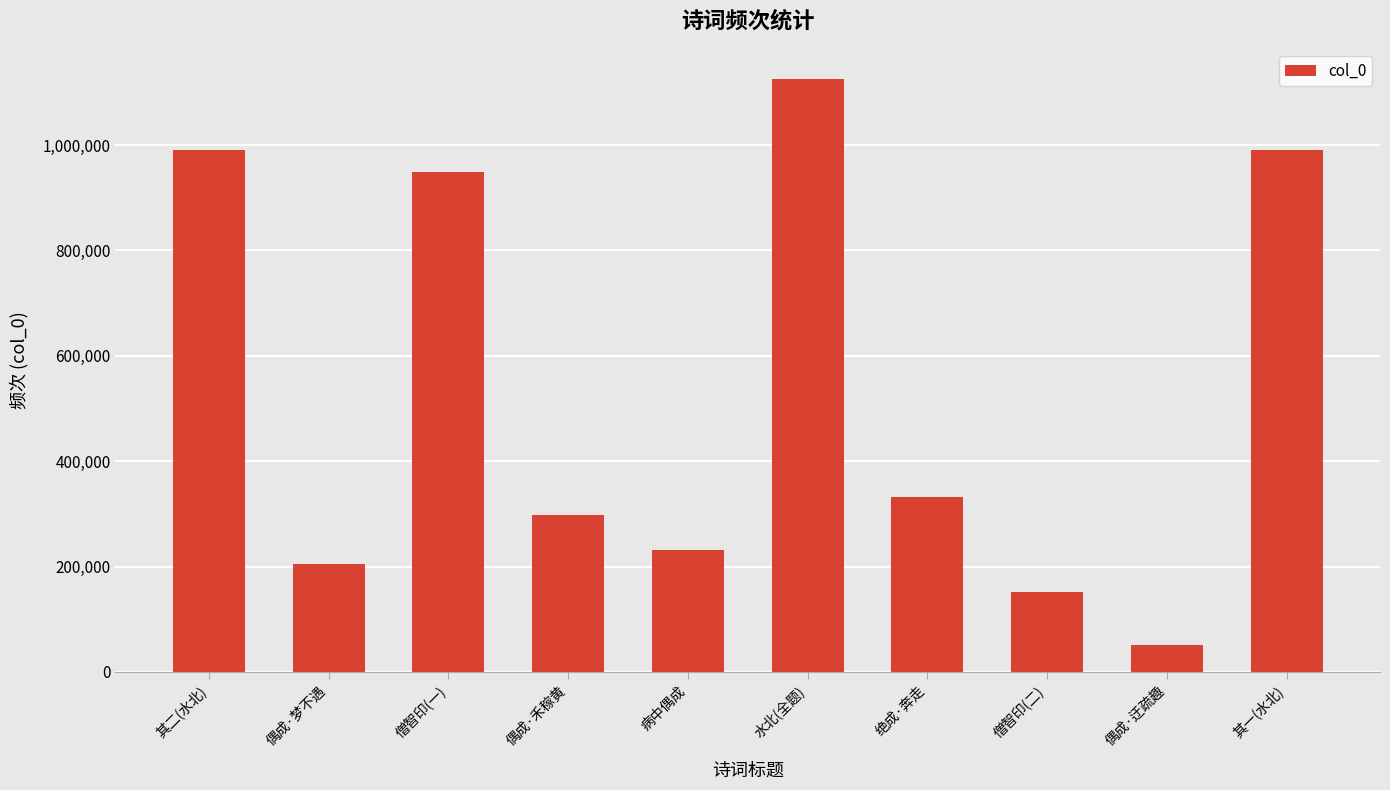

What is the difference between the maximum and minimum values?

1075012